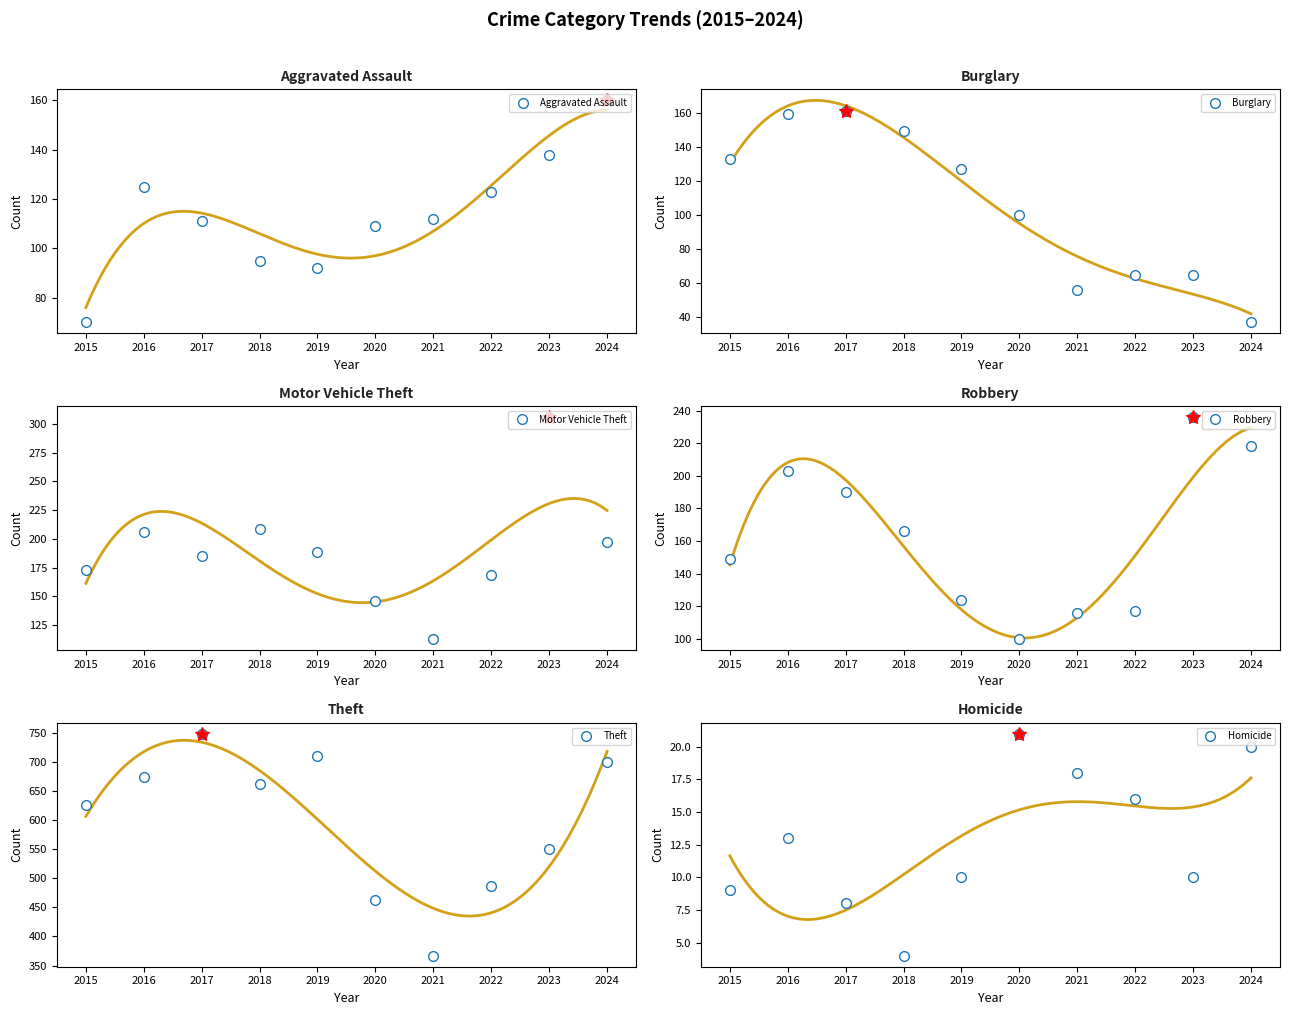

What are all the series names shown in the legend?

Aggravated Assault, Burglary, Motor Vehicle Theft, Robbery, Theft, Homicide